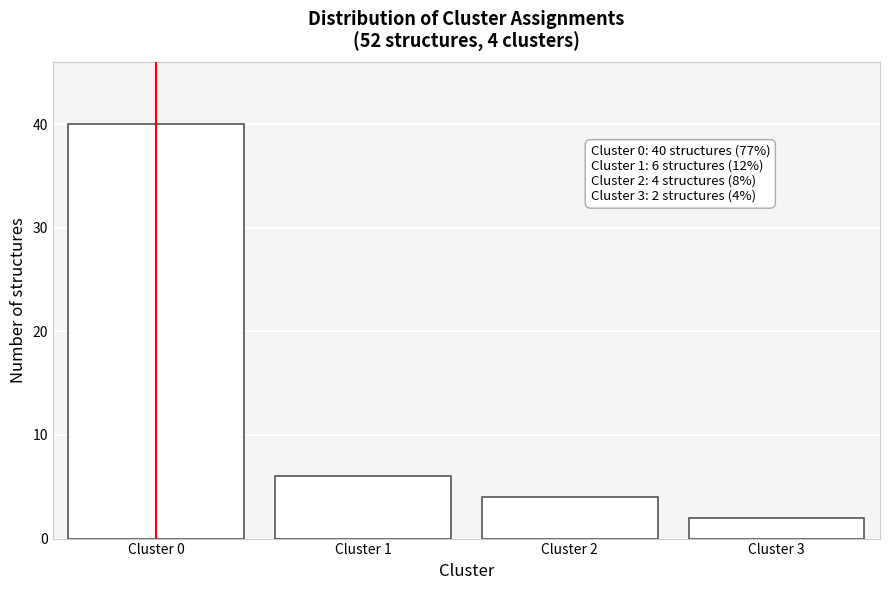

Reading left to right, what are all the values shown in this chart?

Cluster 0=40	Cluster 1=6	Cluster 2=4	Cluster 3=2